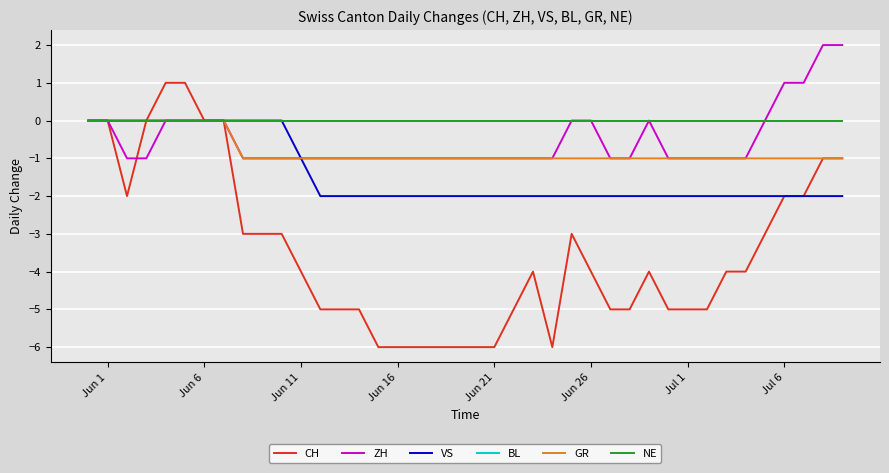

True or false: CH and BL intersect in this chart.

False